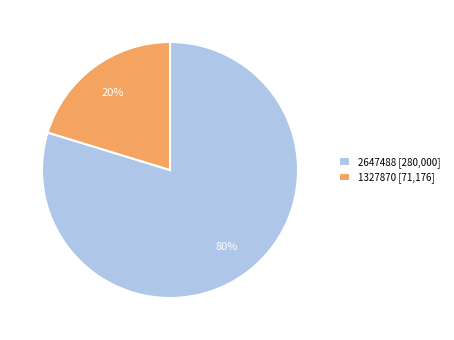

True or false: 2647488 accounts for 80% of the total.

True